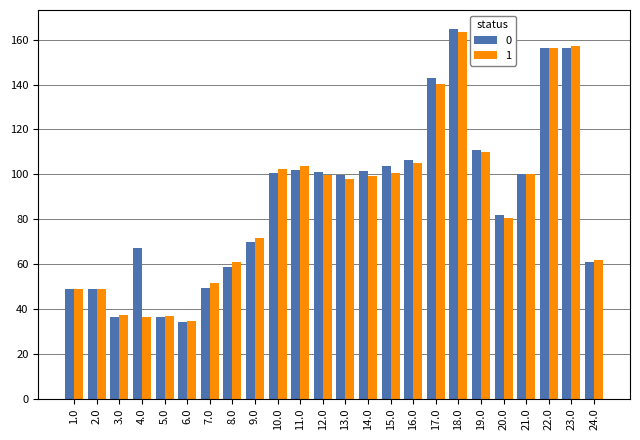

The 0 series shows 100.4 at 10.0. True or false?

True